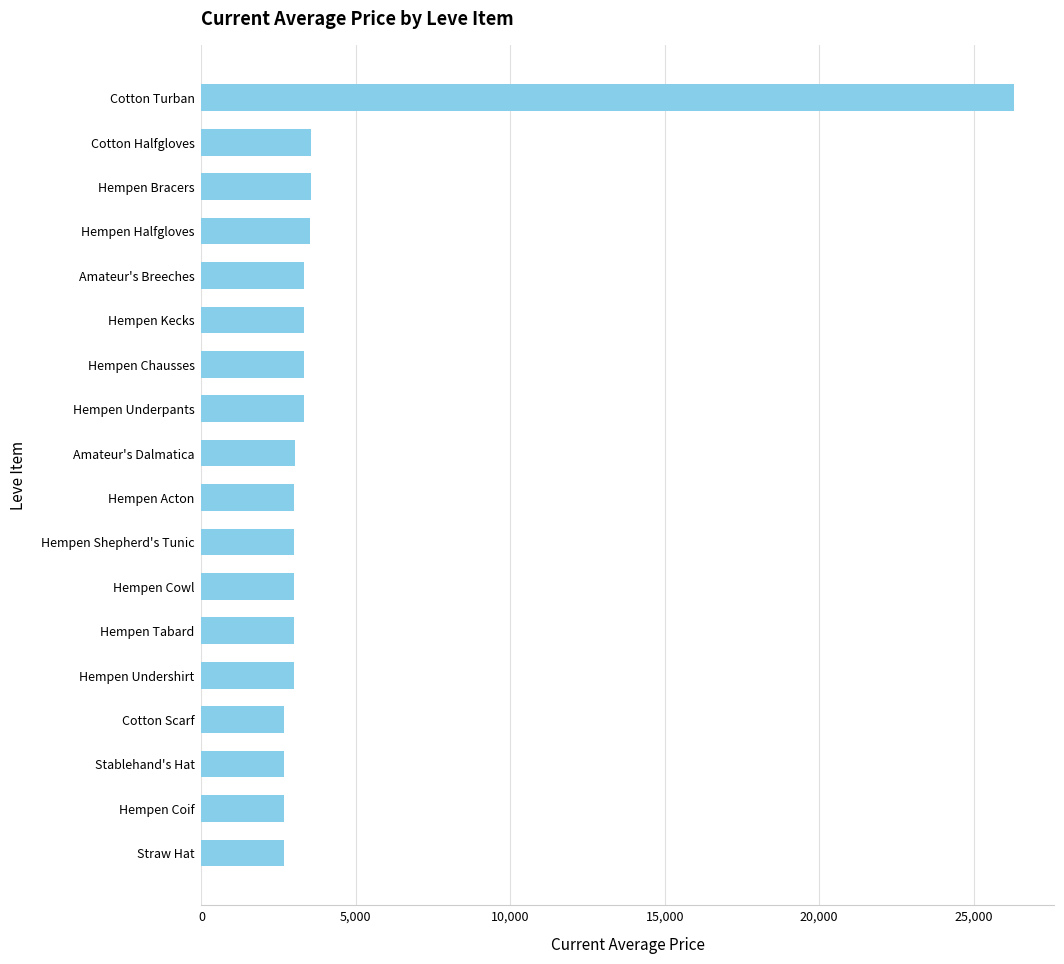

What is the maximum value shown in the chart?

26304